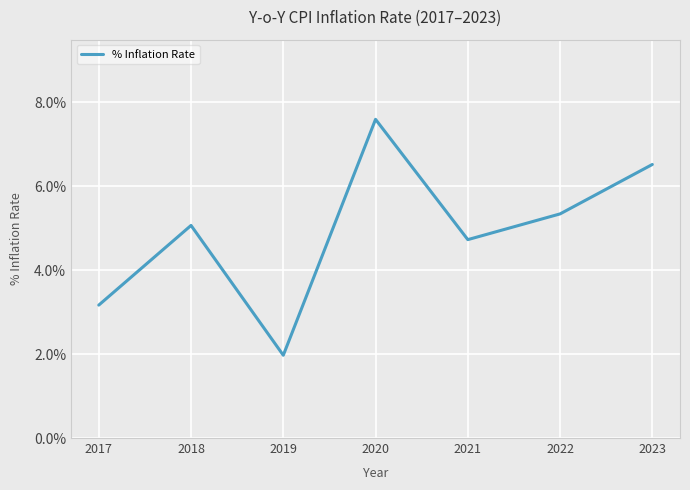

List the labels in order of value, largest first.

2020, 2023, 2022, 2018, 2021, 2017, 2019